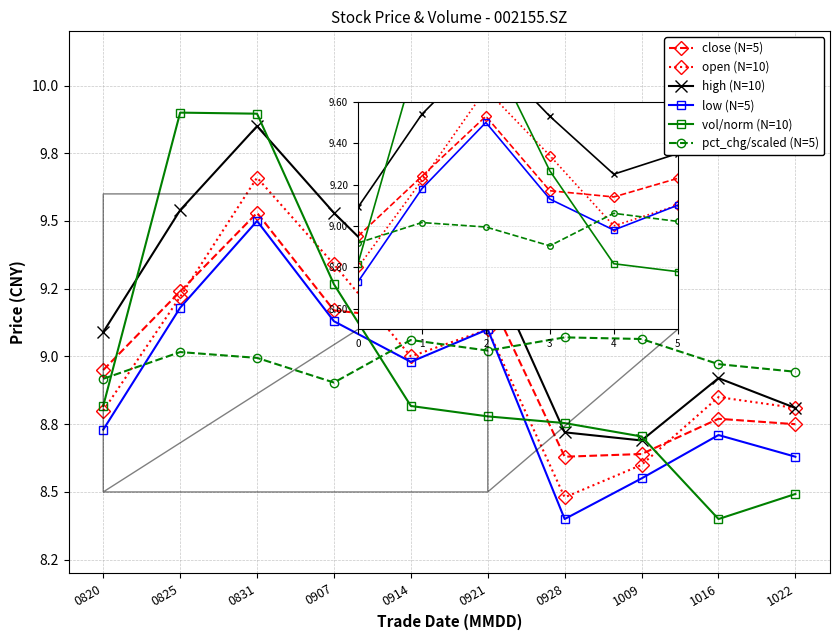

What is the maximum value for vol/norm (N=10)?

9.9